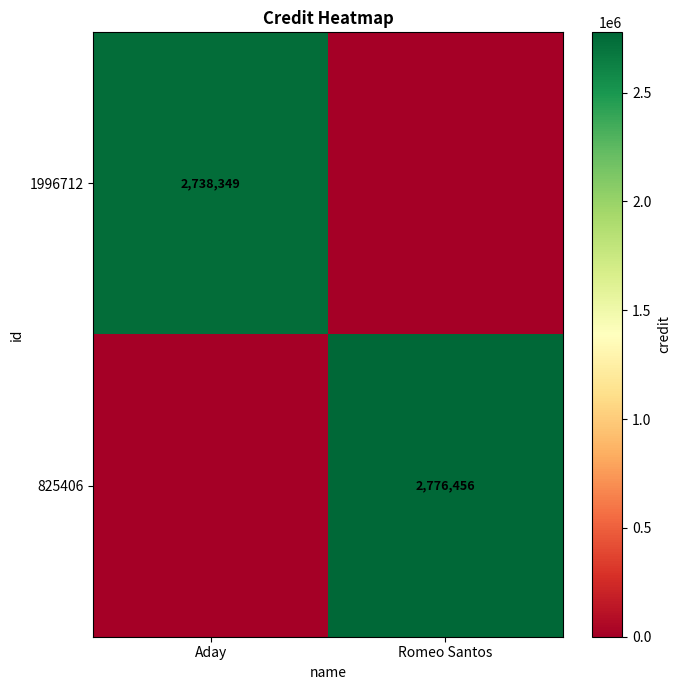

True or false: 825406 has a value of 2776456 at Romeo Santos.

True